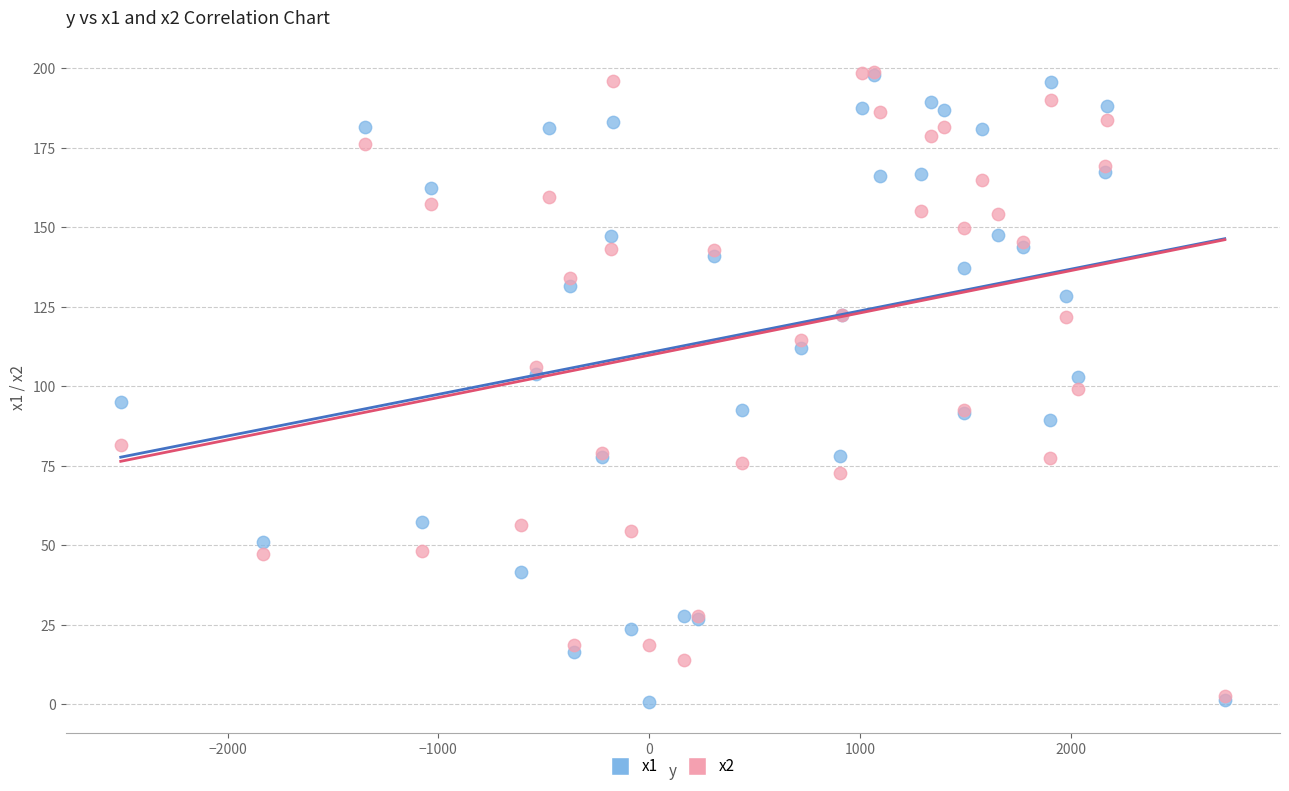

What are all the series names shown in the legend?

x1, x2